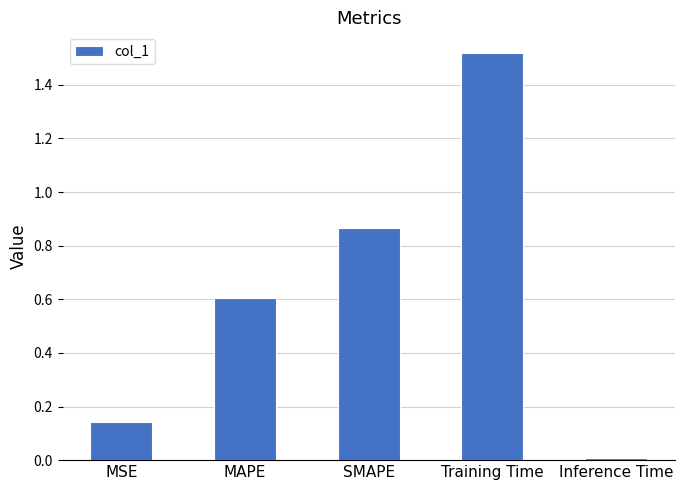

What is the sum of all values?

3.1